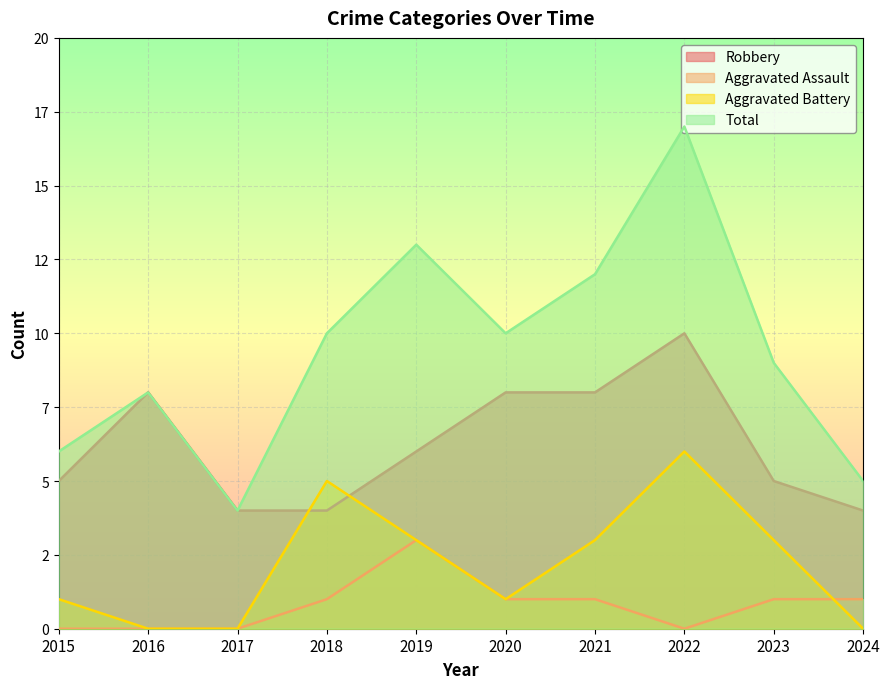

List the series in order of their overall mean, highest first.

Total, Robbery, Aggravated Battery, Aggravated Assault